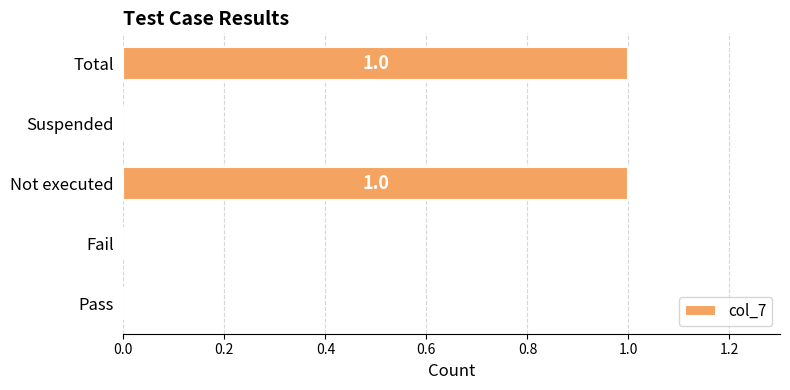

The chart shows a value of -1 at Pass. True or false?

False